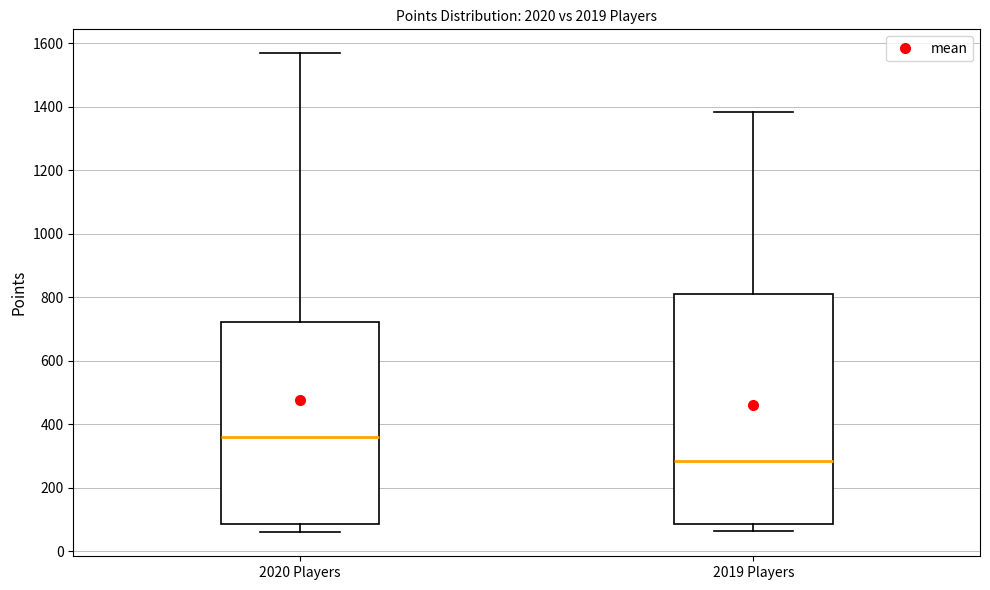

Reading left to right, read every box against the y-axis: the position of its median line, the range the box covers, and the ends of its whiskers. The values are not printed on the chart, so give them approximately, as read against the axis.

2020 Players: median 360, box 80 to 720, whiskers 60 to 1560
2019 Players: median 280, box 80 to 820, whiskers 60 to 1380